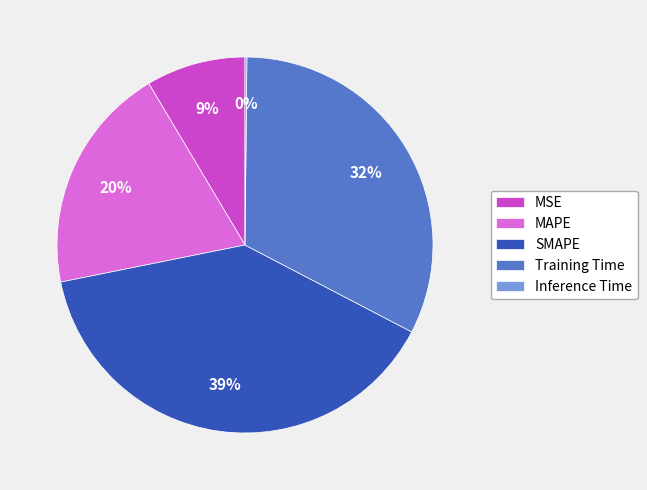

Does MSE represent more than half of the total?

No